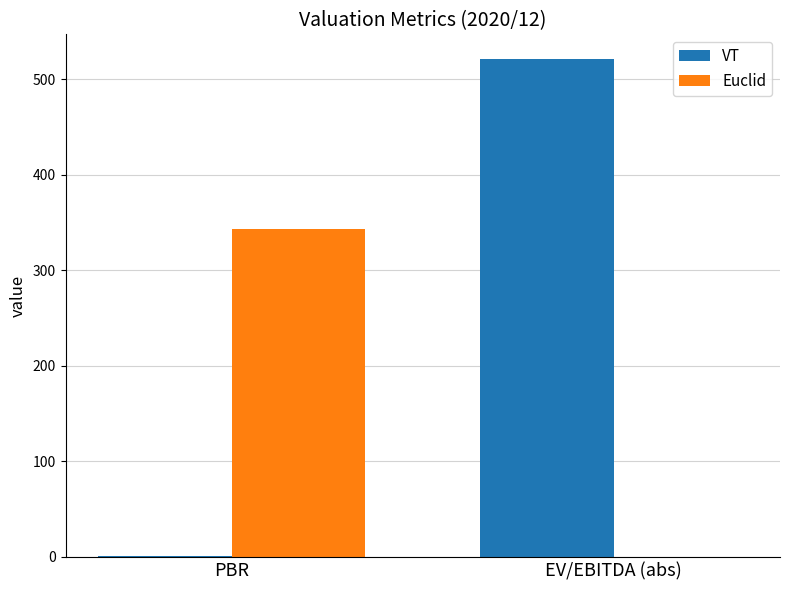

Is the value of VT at EV/EBITDA (abs) greater than the value of Euclid at EV/EBITDA (abs)?

Yes